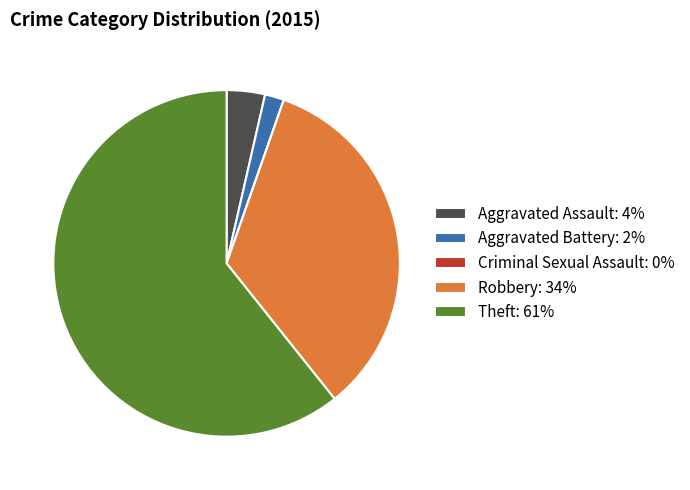

Is it true that Theft is 66% of the pie?

False